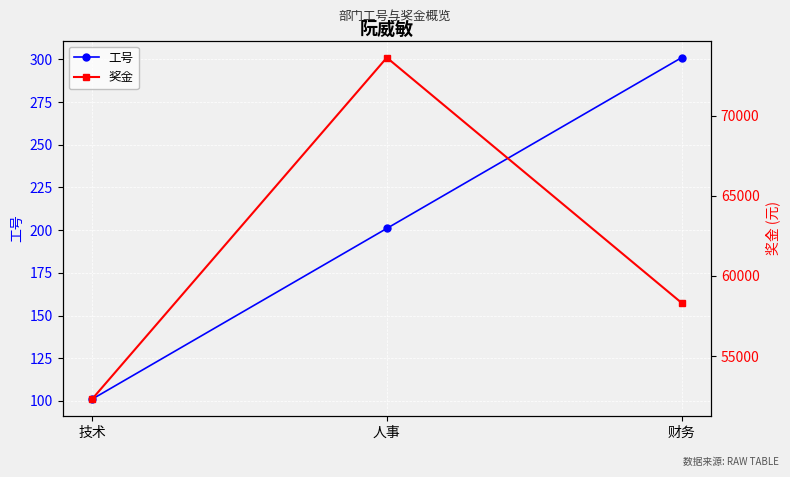

How many series are shown in this chart?

2